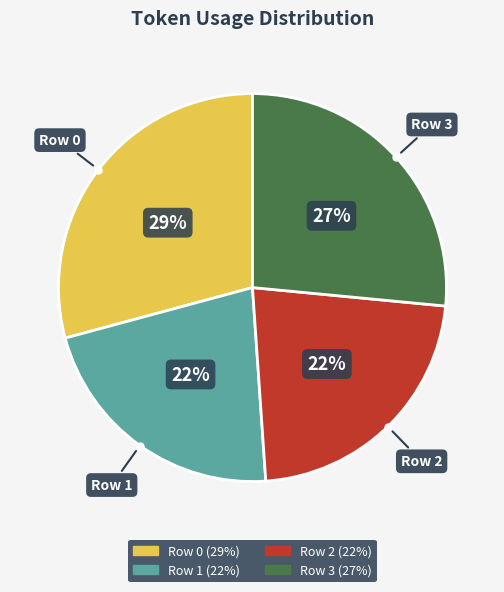

To the nearest percent, what is the average slice percentage?

25%